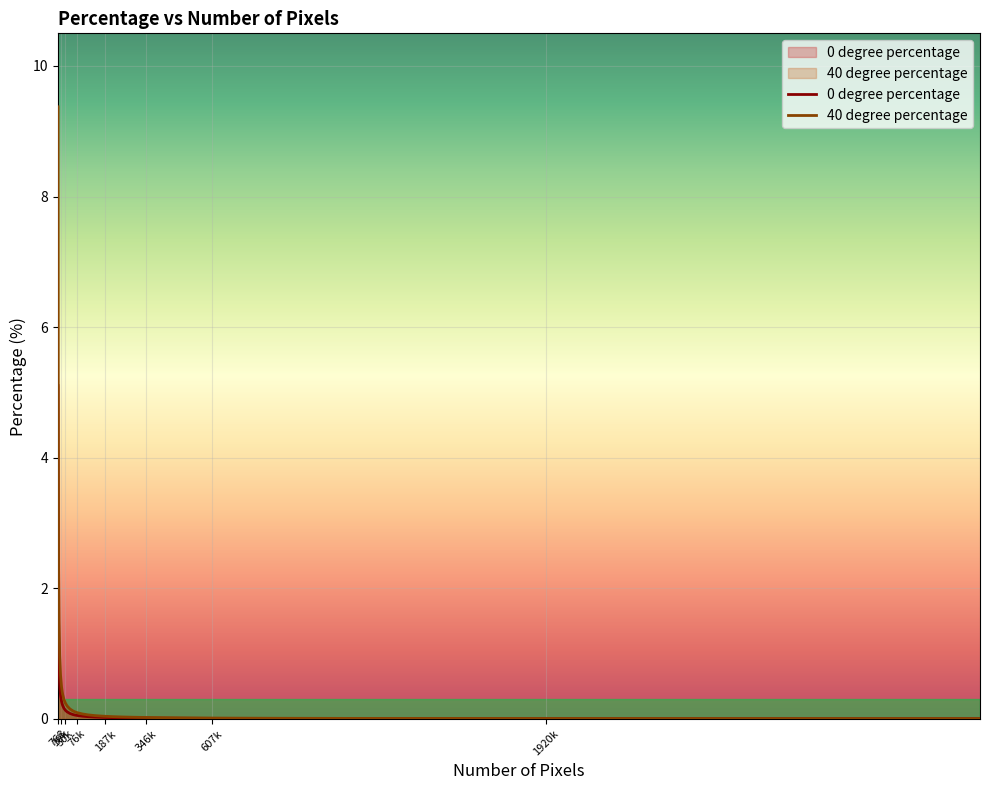

Which label corresponds to the largest value in the chart?

768